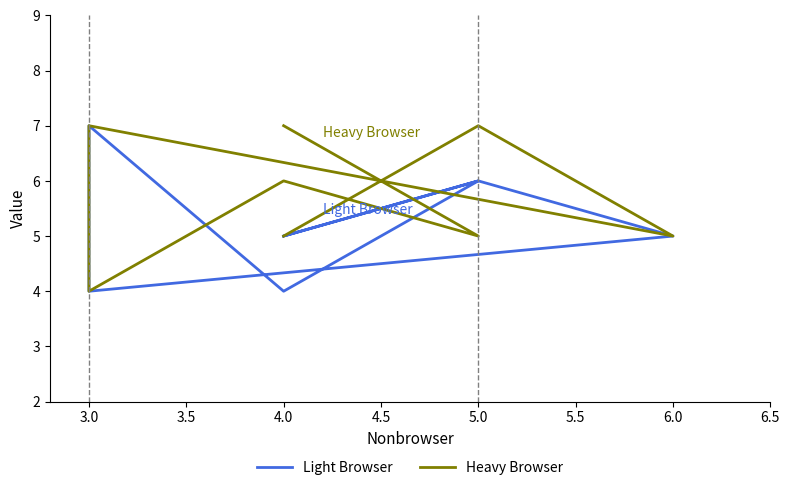

How many intersections are there between Heavy Browser and Light Browser?

4